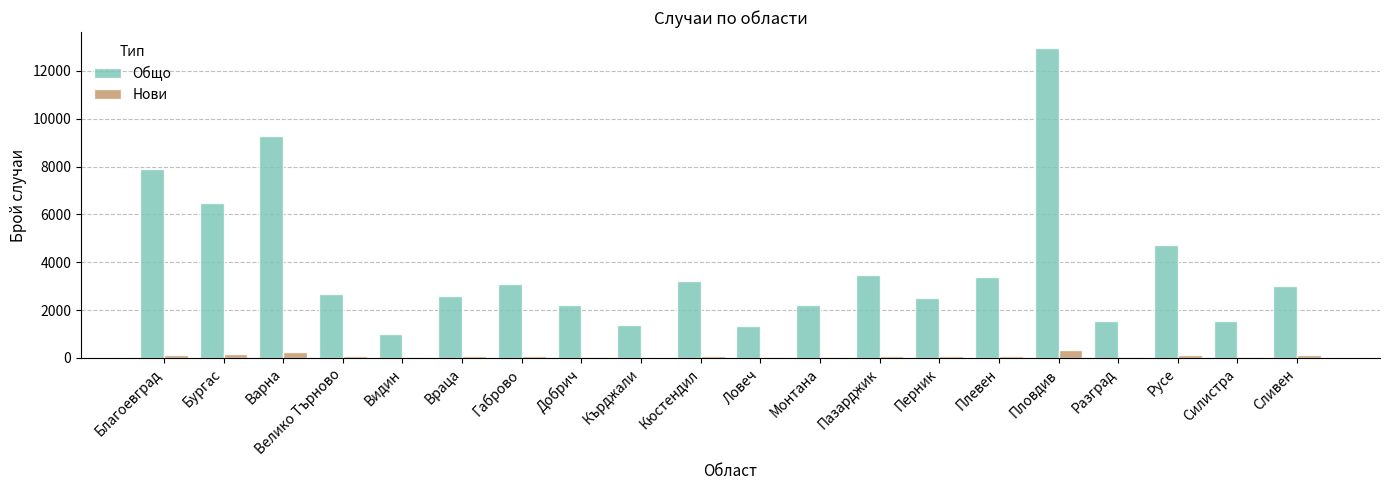

What is the highest value of the Нови series?

322